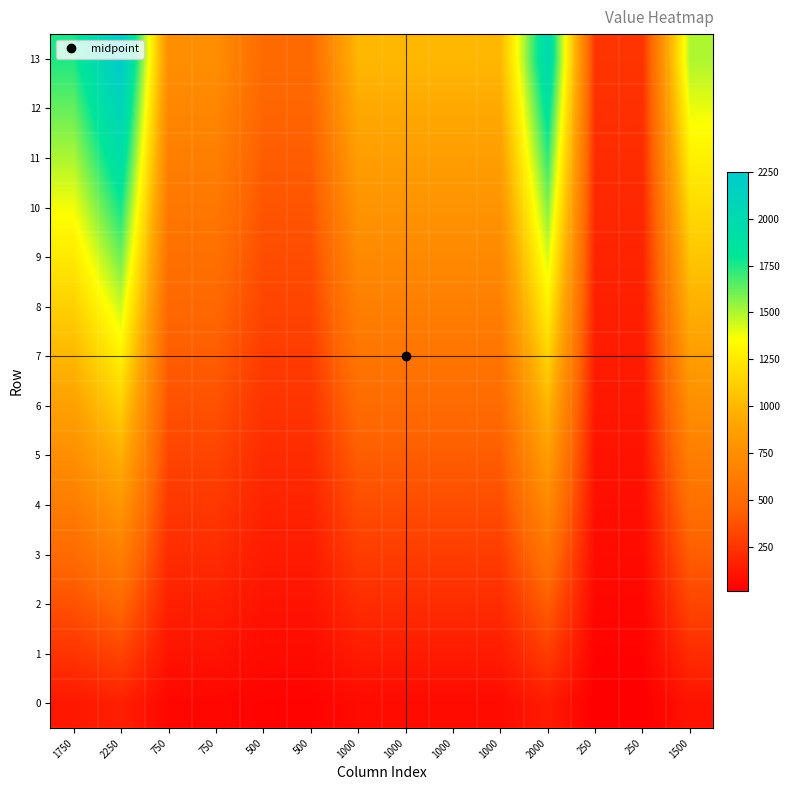

Reading left to right, list all the values displayed in this chart.

0: 1750=125.0	2250=160.7	750=53.6	750=53.6	500=35.7	500=35.7	1000=71.4	1000=71.4	1000=71.4	1000=71.4	2000=142.9	250=17.9	250=17.9	1500=107.1
1: 1750=250.0	2250=321.4	750=107.1	750=107.1	500=71.4	500=71.4	1000=142.9	1000=142.9	1000=142.9	1000=142.9	2000=285.7	250=35.7	250=35.7	1500=214.3
2: 1750=375.0	2250=482.1	750=160.7	750=160.7	500=107.1	500=107.1	1000=214.3	1000=214.3	1000=214.3	1000=214.3	2000=428.6	250=53.6	250=53.6	1500=321.4
3: 1750=500.0	2250=642.9	750=214.3	750=214.3	500=142.9	500=142.9	1000=285.7	1000=285.7	1000=285.7	1000=285.7	2000=571.4	250=71.4	250=71.4	1500=428.6
4: 1750=625.0	2250=803.6	750=267.9	750=267.9	500=178.6	500=178.6	1000=357.1	1000=357.1	1000=357.1	1000=357.1	2000=714.3	250=89.3	250=89.3	1500=535.7
5: 1750=750.0	2250=964.3	750=321.4	750=321.4	500=214.3	500=214.3	1000=428.6	1000=428.6	1000=428.6	1000=428.6	2000=857.1	250=107.1	250=107.1	1500=642.9
6: 1750=875.0	2250=1125.0	750=375.0	750=375.0	500=250.0	500=250.0	1000=500.0	1000=500.0	1000=500.0	1000=500.0	2000=1000.0	250=125.0	250=125.0	1500=750.0
7: 1750=1000.0	2250=1285.7	750=428.6	750=428.6	500=285.7	500=285.7	1000=571.4	1000=571.4	1000=571.4	1000=571.4	2000=1142.9	250=142.9	250=142.9	1500=857.1
8: 1750=1125.0	2250=1446.4	750=482.1	750=482.1	500=321.4	500=321.4	1000=642.9	1000=642.9	1000=642.9	1000=642.9	2000=1285.7	250=160.7	250=160.7	1500=964.3
9: 1750=1250.0	2250=1607.1	750=535.7	750=535.7	500=357.1	500=357.1	1000=714.3	1000=714.3	1000=714.3	1000=714.3	2000=1428.6	250=178.6	250=178.6	1500=1071.4
10: 1750=1375.0	2250=1767.9	750=589.3	750=589.3	500=392.9	500=392.9	1000=785.7	1000=785.7	1000=785.7	1000=785.7	2000=1571.4	250=196.4	250=196.4	1500=1178.6
11: 1750=1500.0	2250=1928.6	750=642.9	750=642.9	500=428.6	500=428.6	1000=857.1	1000=857.1	1000=857.1	1000=857.1	2000=1714.3	250=214.3	250=214.3	1500=1285.7
12: 1750=1625.0	2250=2089.3	750=696.4	750=696.4	500=464.3	500=464.3	1000=928.6	1000=928.6	1000=928.6	1000=928.6	2000=1857.1	250=232.1	250=232.1	1500=1392.9
13: 1750=1750.0	2250=2250.0	750=750.0	750=750.0	500=500.0	500=500.0	1000=1000.0	1000=1000.0	1000=1000.0	1000=1000.0	2000=2000.0	250=250.0	250=250.0	1500=1500.0